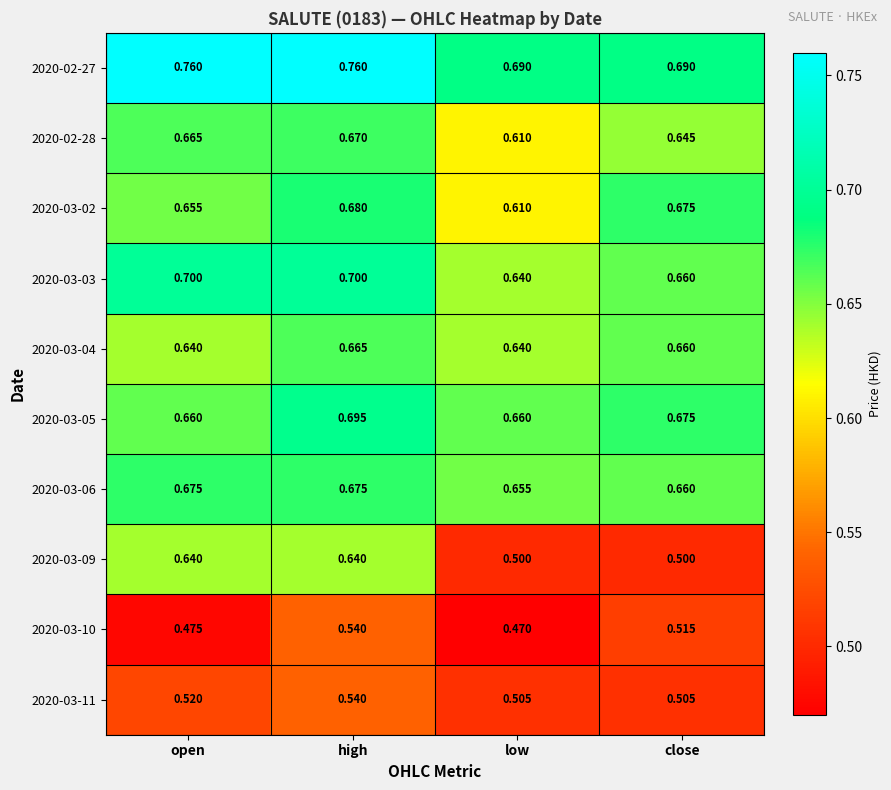

Rank the categories by 2020-02-28 value from lowest to highest.

low, close, open, high